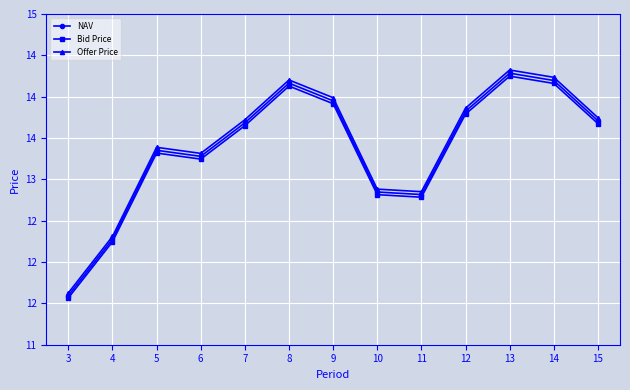

How many interior local valleys does the Bid Price series have?

2